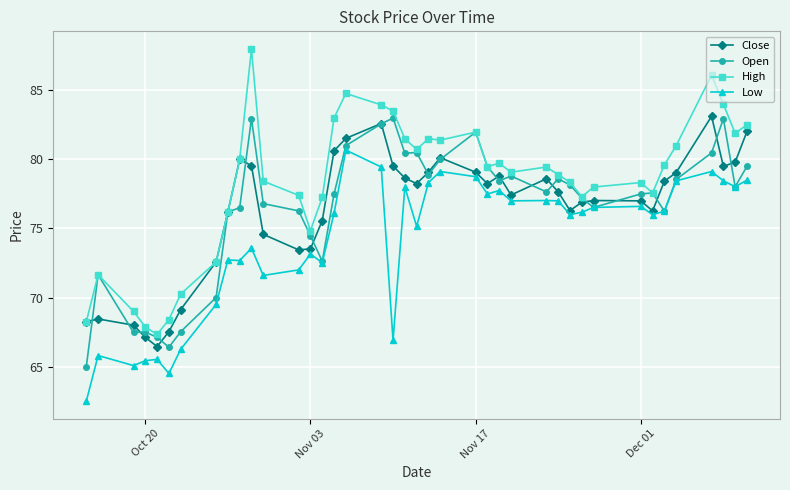

What is the value of the Open point at the 11th from the left?

83.0